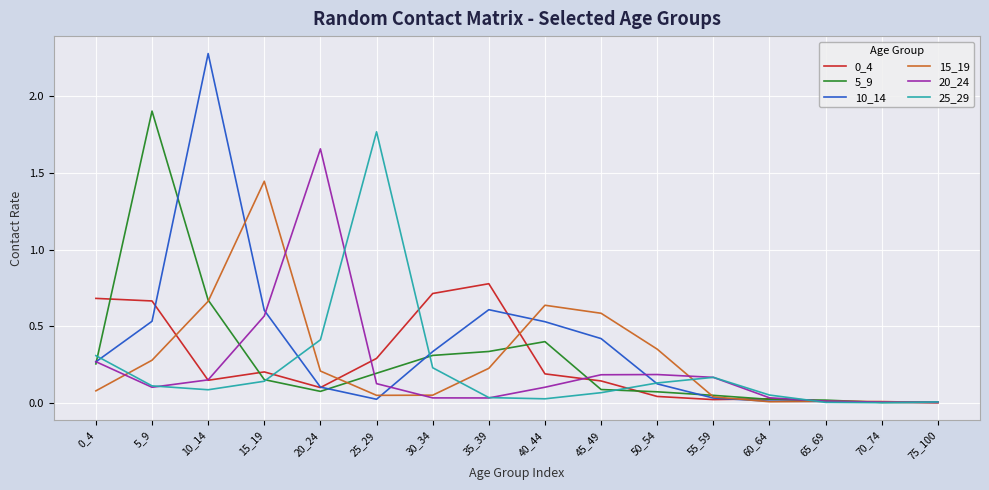

How many lines are shown in the chart?

6